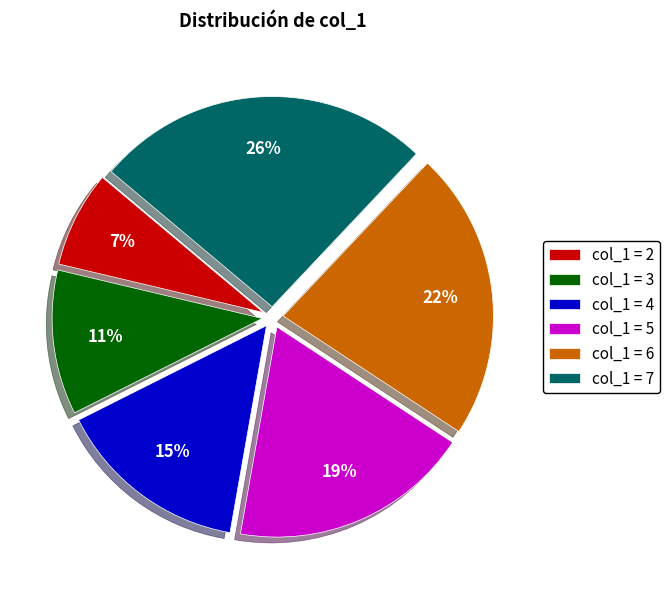

To the nearest percent, what is the average slice percentage?

17%